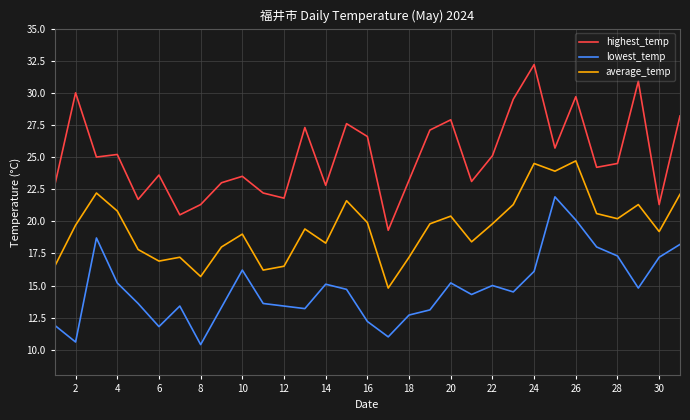

At how many categories does at least one series exceed 29?

5